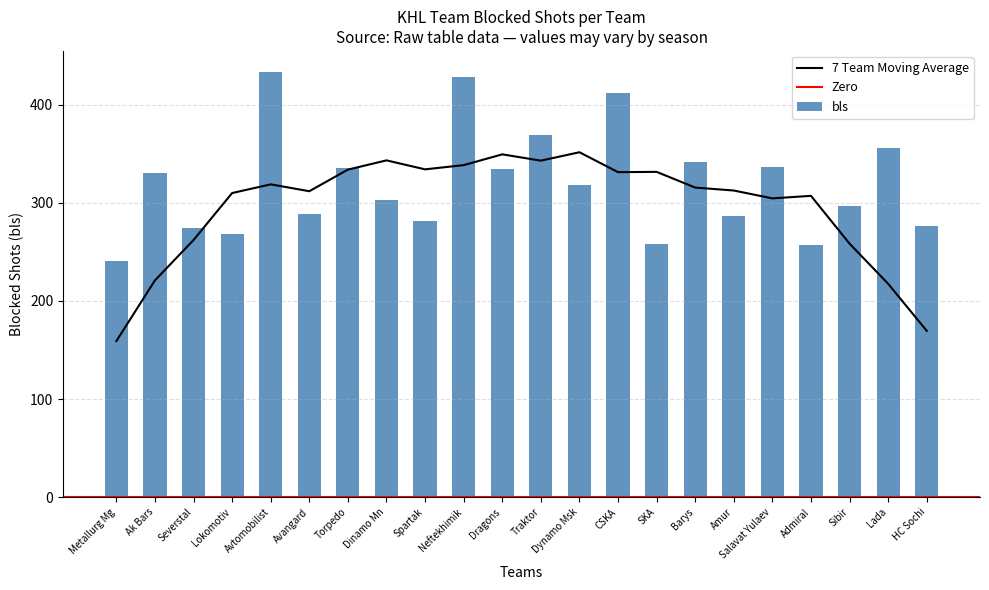

Is it true that 7 Team Moving Average equals 262.0 at Severstal?

True